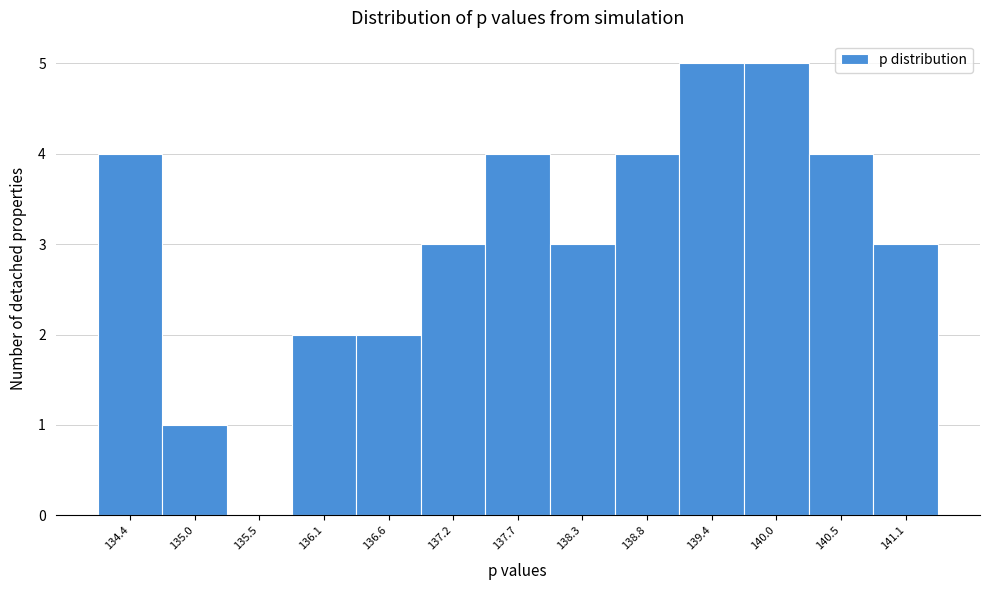

Reading left to right, extract all data points from this chart.

134.4=4	135.0=1	135.5=0	136.1=2	136.6=2	137.2=3	137.7=4	138.3=3	138.8=4	139.4=5	140.0=5	140.5=4	141.1=3